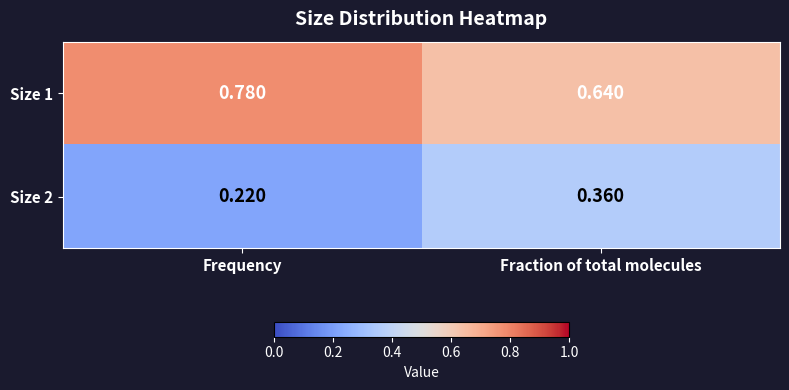

At Fraction of total molecules, list the series in order from largest to smallest.

Size 1, Size 2